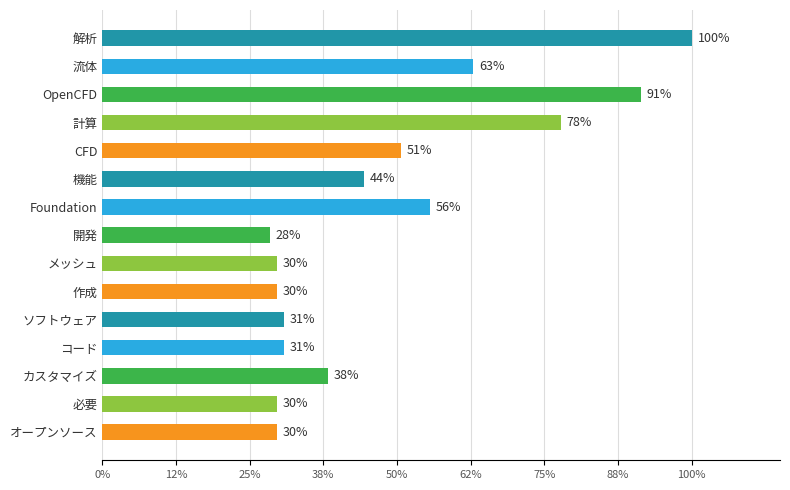

How many values are below 31?

7